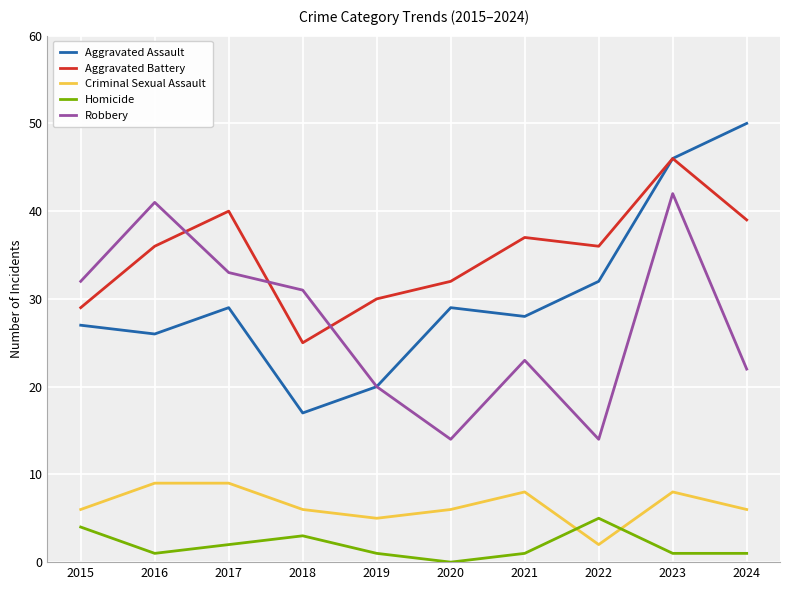

True or false: Robbery has a value of 22 at 2024.

True